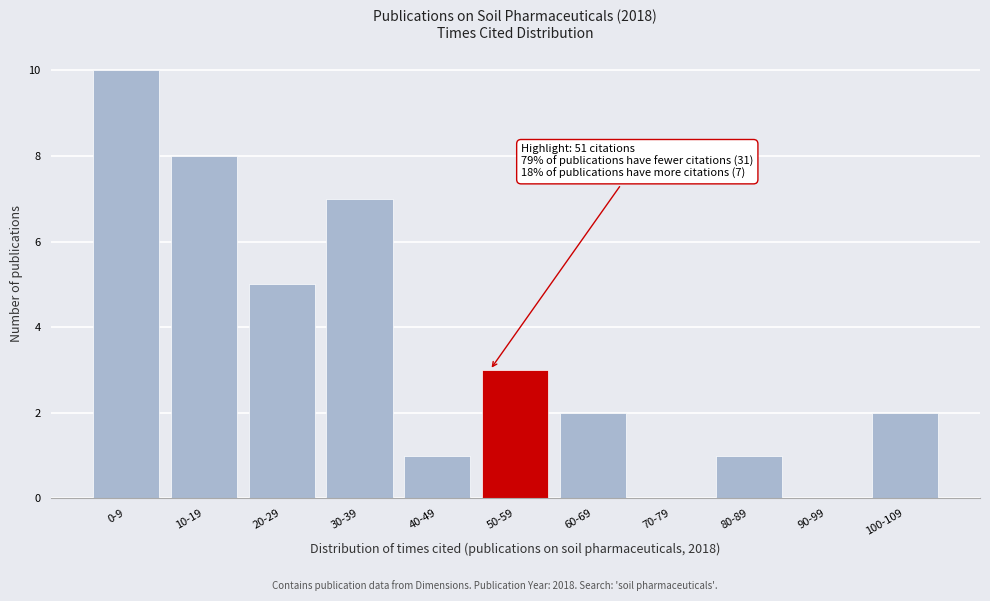

Reading left to right, transcribe all the data shown in this chart.

0-9=10	10-19=8	20-29=5	30-39=7	40-49=1	50-59=3	60-69=2	70-79=0	80-89=1	90-99=0	100-109=2